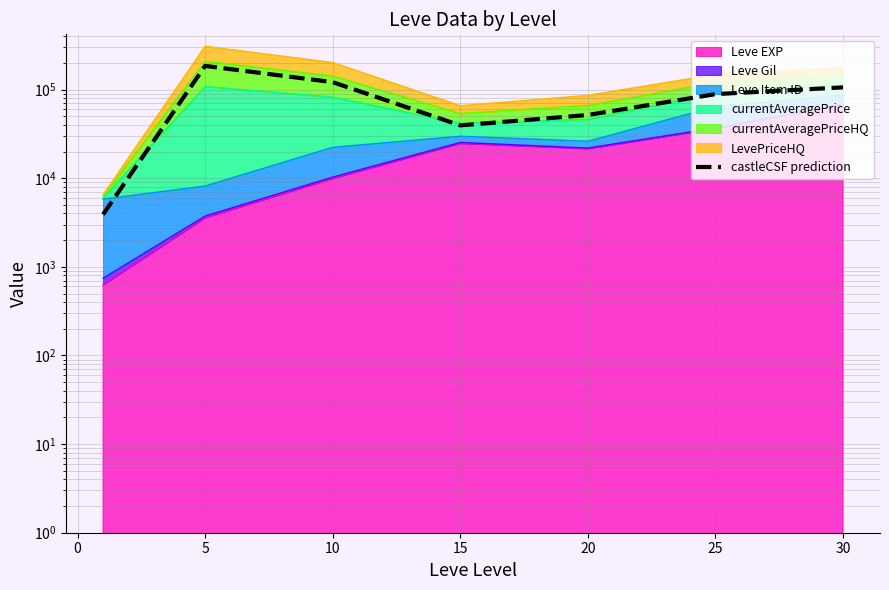

How many points are higher than both their immediate neighbors (excluding endpoints)?

1